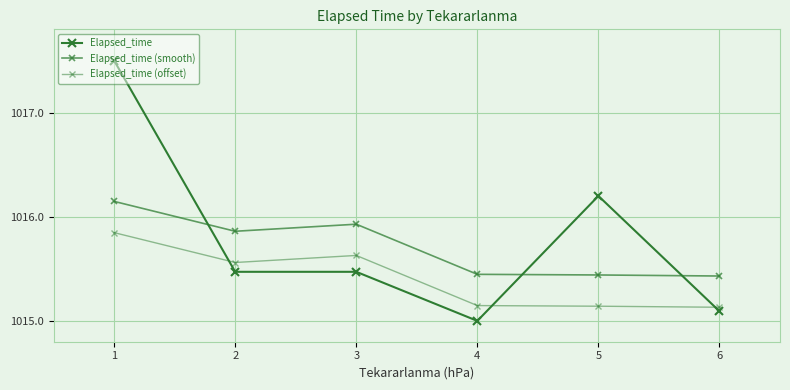

Does the chart have visible grid lines?

Yes